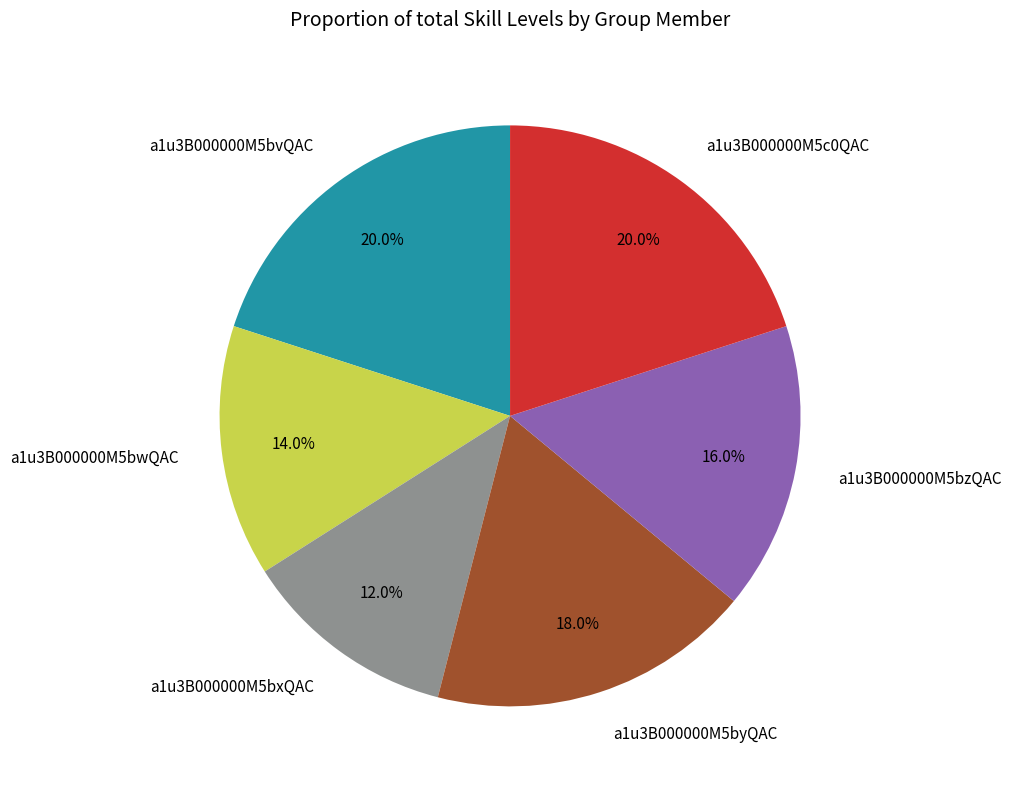

To the nearest percent, what percentage of the pie is a1u3B000000M5bvQAC?

20%